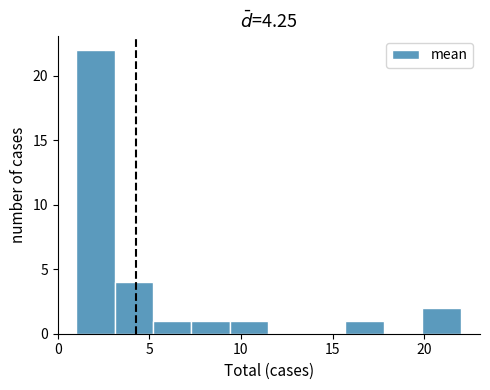

Reading left to right, transcribe this chart: for each bar, give the range it covers on the x-axis and its height. Neither the bar edges nor the heights are printed on the chart, so give them approximately, as read against the axes.

1.0 to 3.1: 22
3.1 to 5.2: 4
5.2 to 7.3: 1
7.3 to 9.4: 1
9.4 to 11.5: 1
11.5 to 13.6: 0
13.6 to 15.7: 0
15.7 to 17.8: 1
17.8 to 19.9: 0
19.9 to 22.0: 2